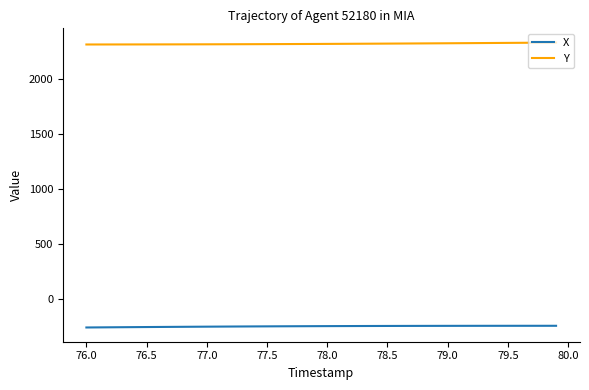

Rank the series by their maximum value, from highest to lowest.

Y, X